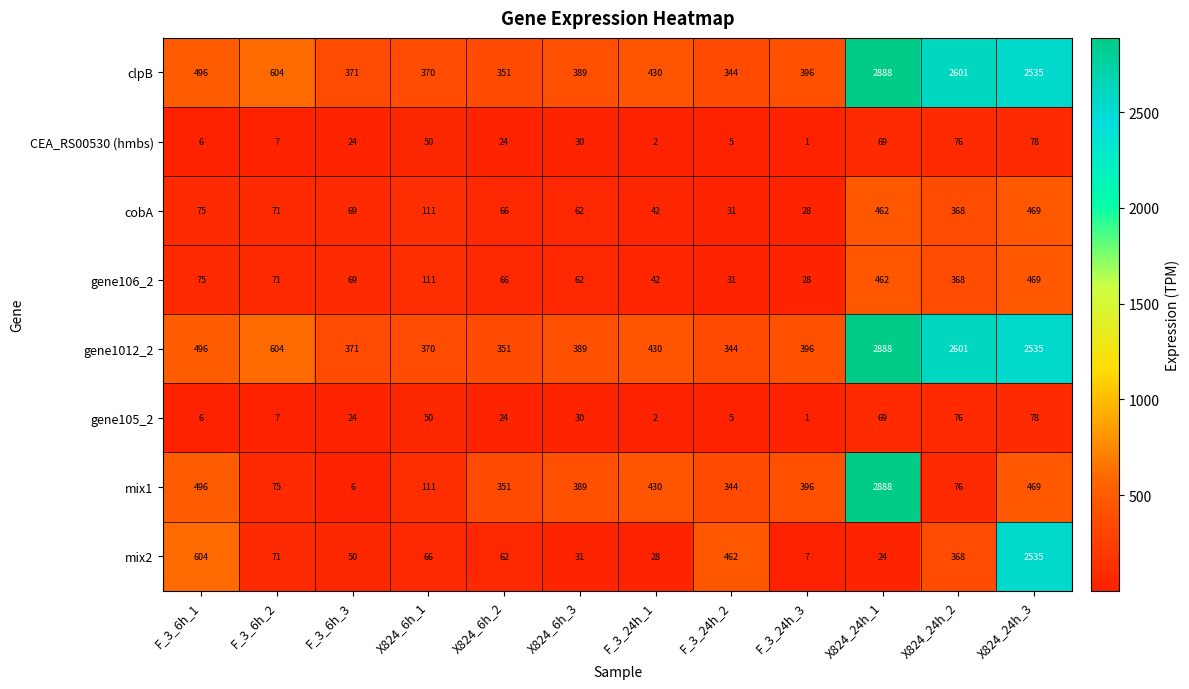

At which category does the chart reach its peak across all series?

X824_24h_1